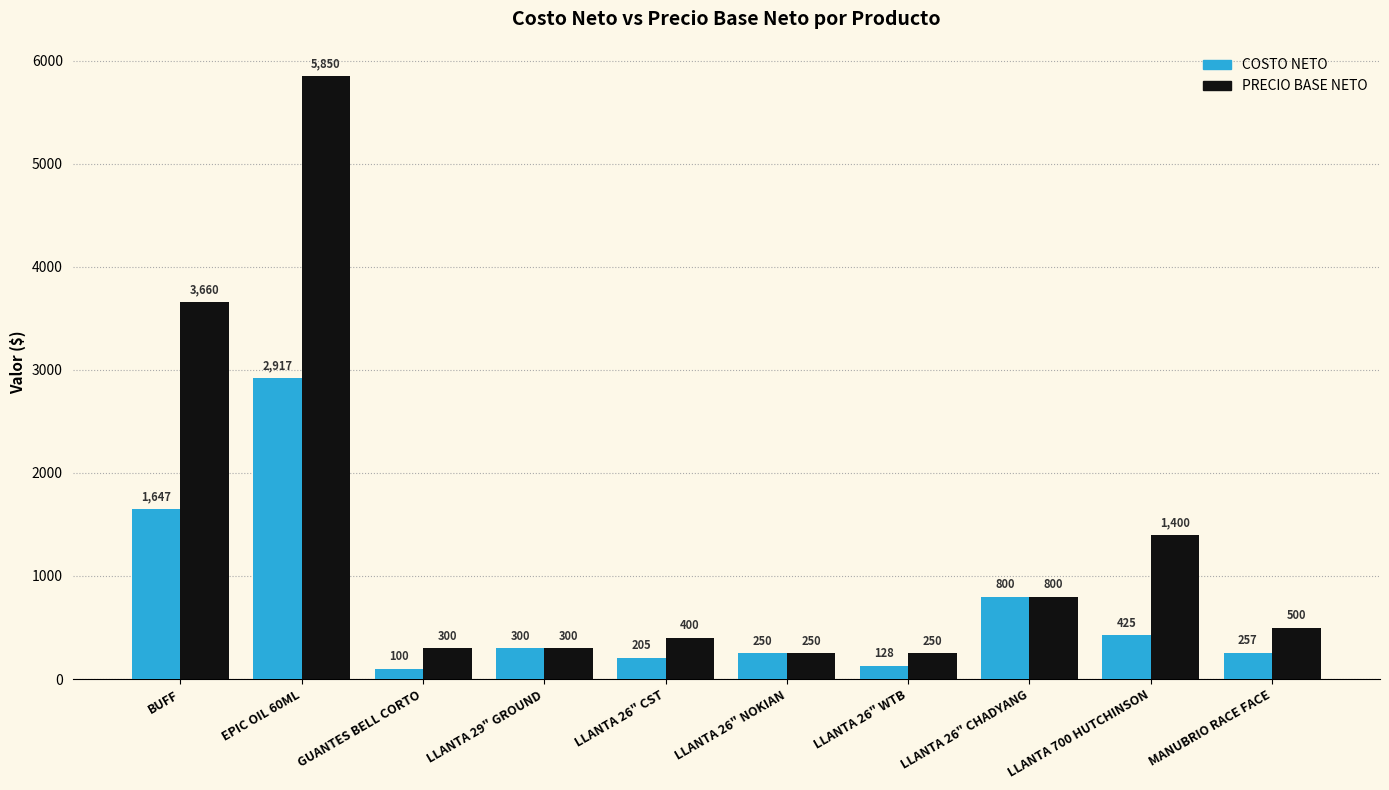

What is the highest value of the COSTO NETO series?

2917.2